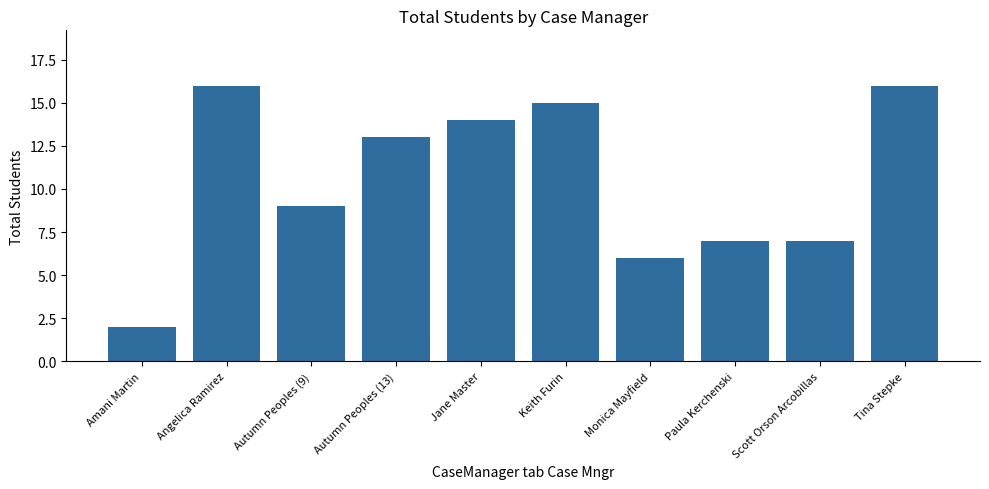

What is the minimum value shown in the chart?

2